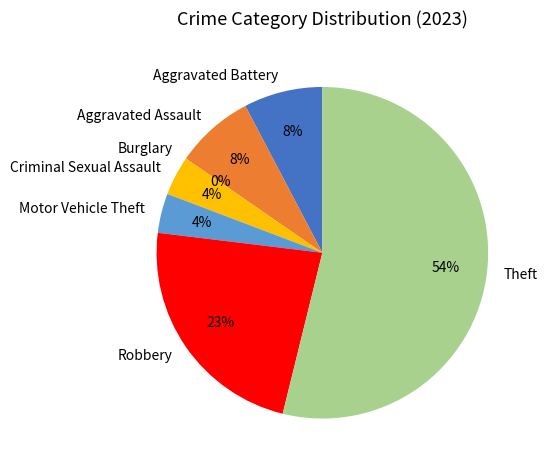

What is the largest slice in the pie chart?

Theft